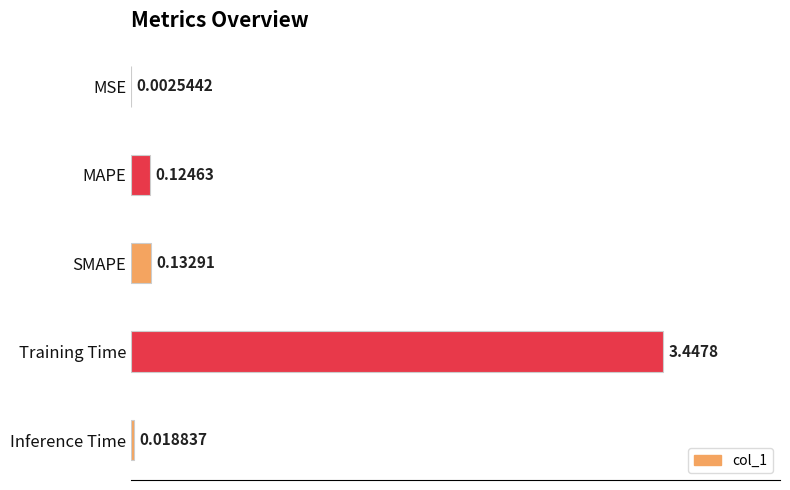

Which has a higher value, Inference Time or Training Time?

Training Time